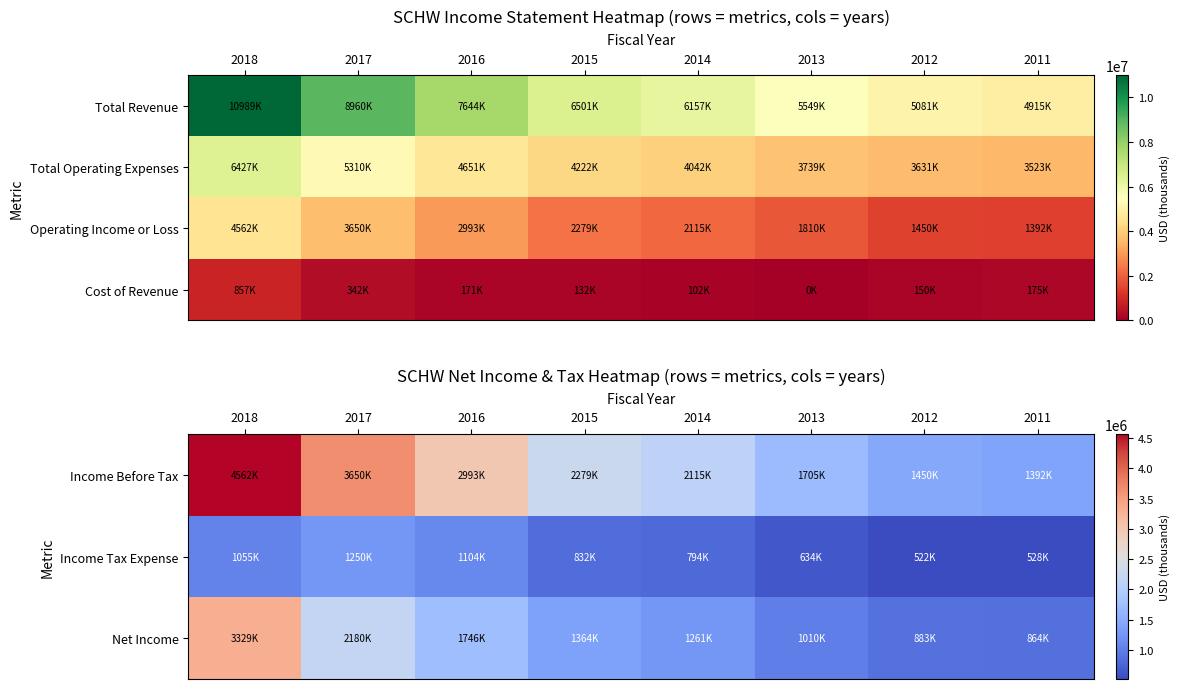

Rank the categories by Income Tax Expense value from highest to lowest.

2017, 2016, 2018, 2015, 2014, 2013, 2011, 2012